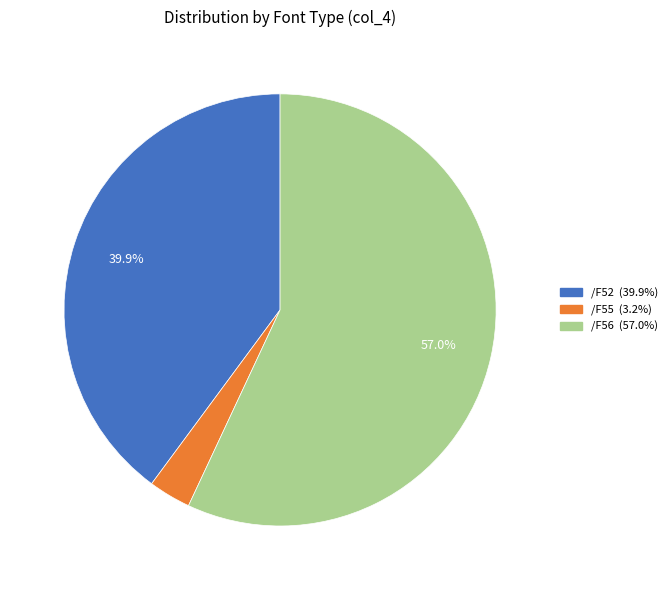

Which has a higher value, /F52 or /F55?

/F52